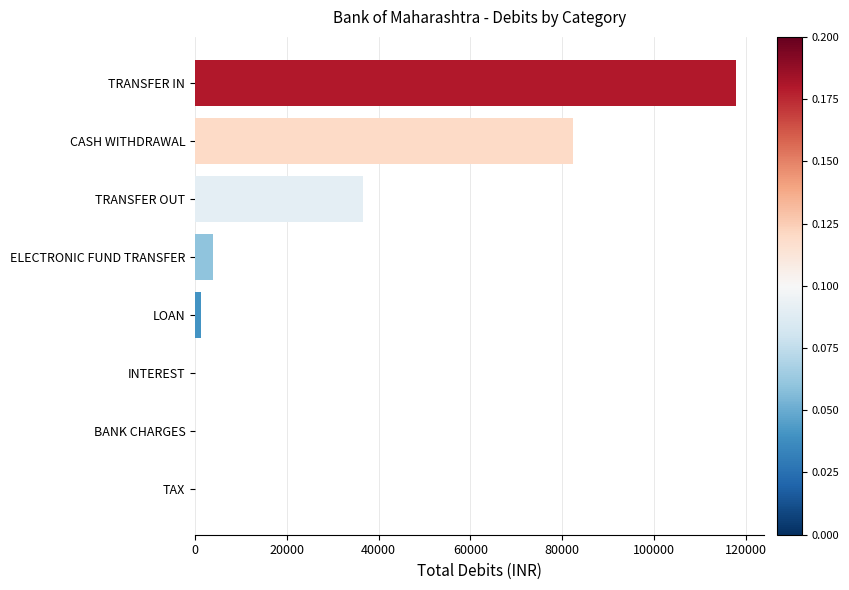

What is the maximum value shown in the chart?

117970